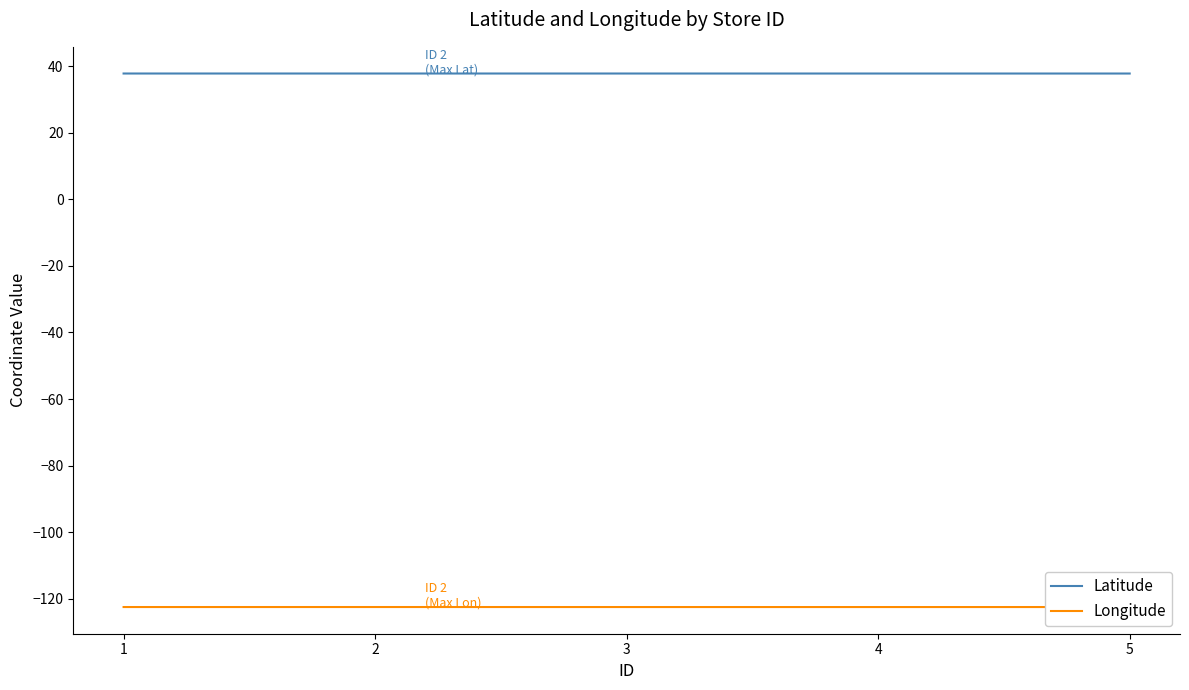

What is the difference between the highest and lowest values at 4?

160.2